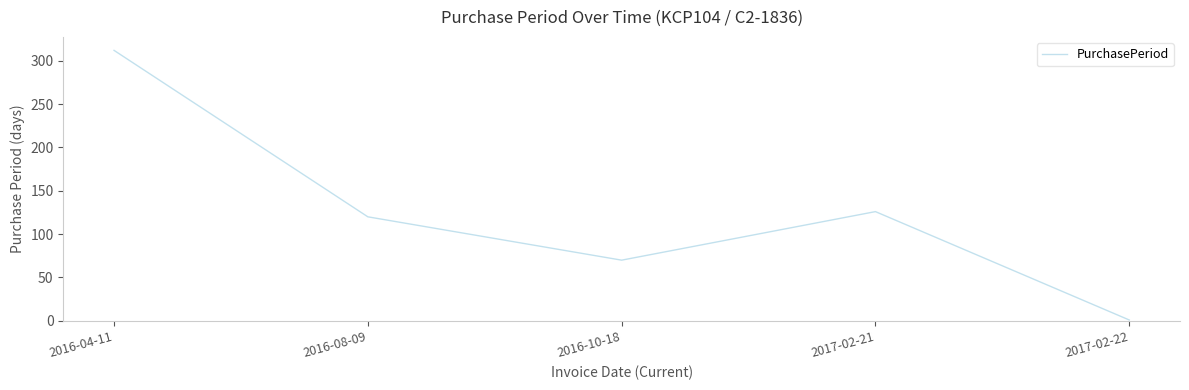

Where does the data first go above 120?

2016-04-11